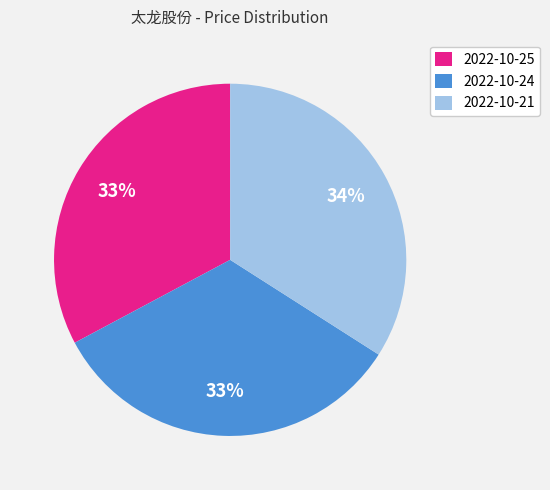

Which slice is the largest?

2022-10-21